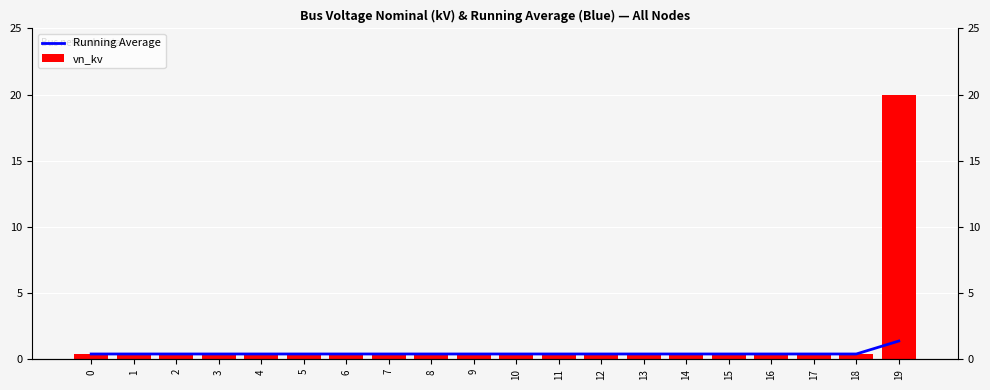

Rank the series at 19 from highest to lowest value.

vn_kv, Running Average